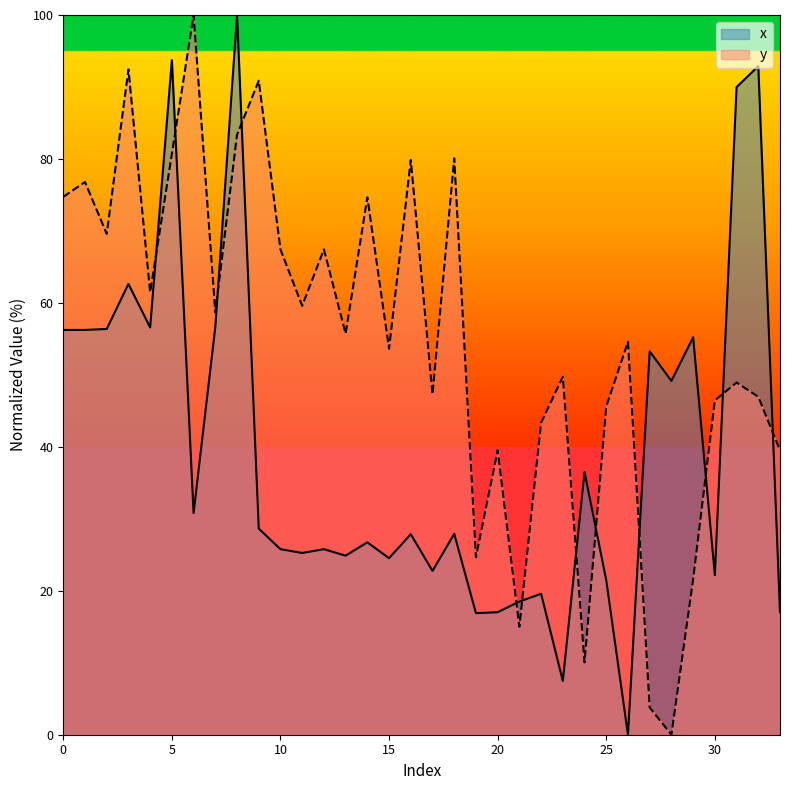

What is the sum of all y values?

1864.1